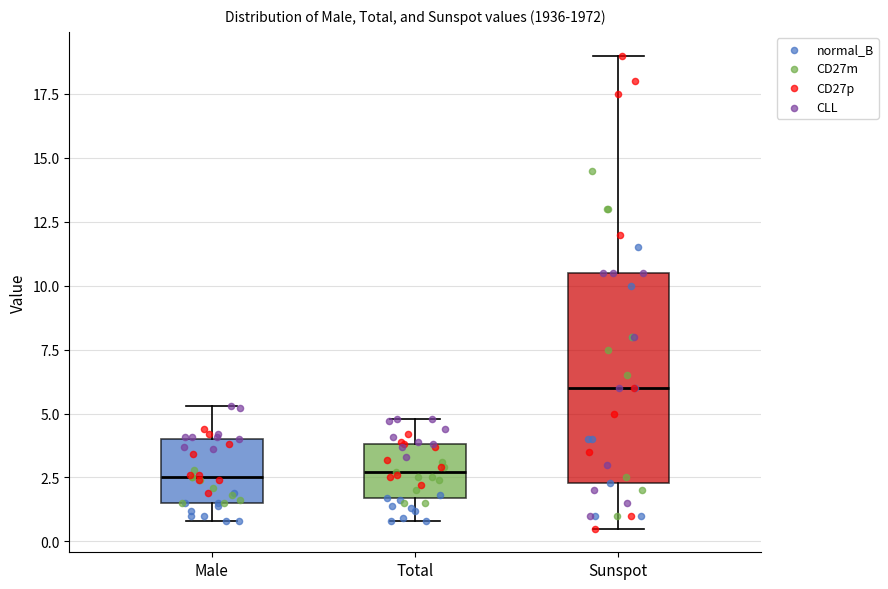

Comparing the boxes themselves (not the whiskers), which one is the tallest?

Sunspot